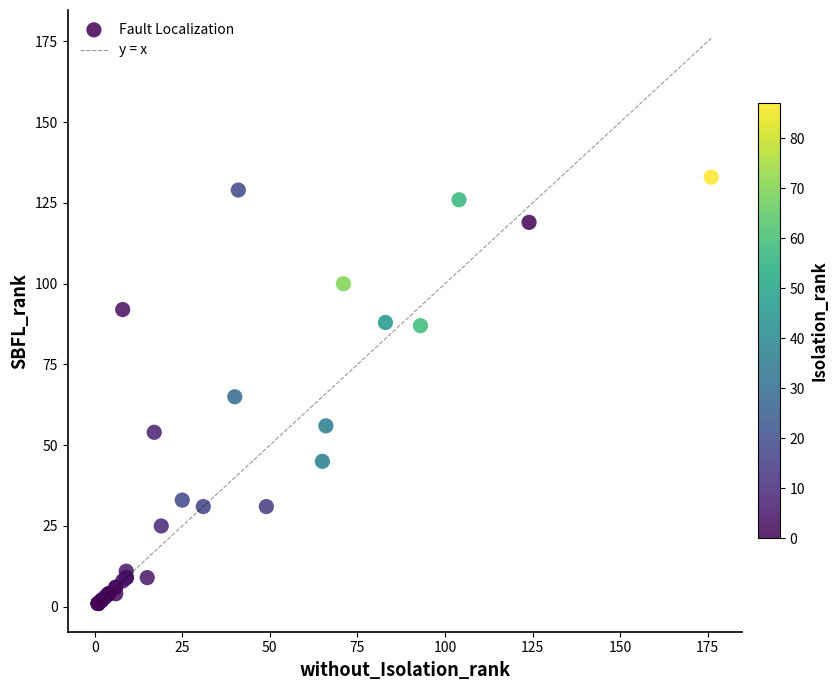

What Y value in the scatter plot is closest to 67?

65